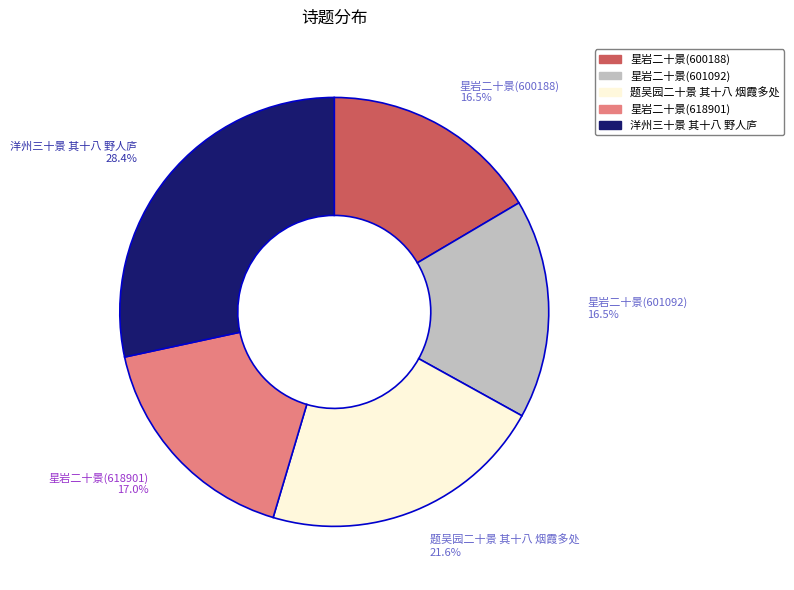

What is the ratio of the value at 星岩二十景(618901) 17.0% to the value at 题吴园二十景 其十八 烟霞多处 21.6%?

0.8